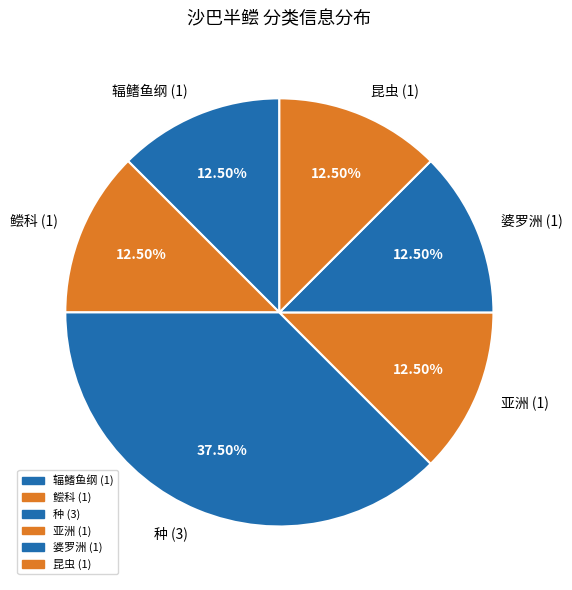

Between 种 and 鲿科, which is larger?

种